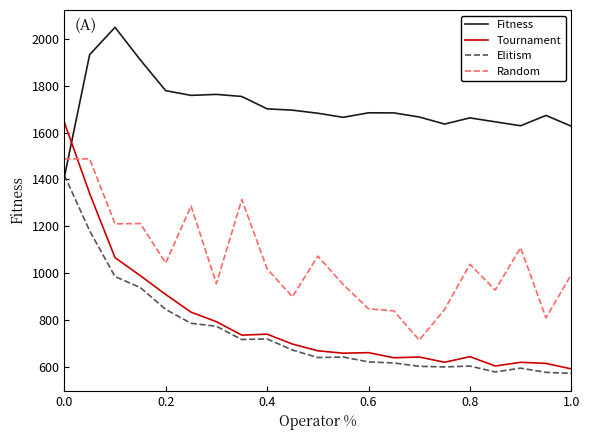

Which series has the largest total across all categories?

Fitness